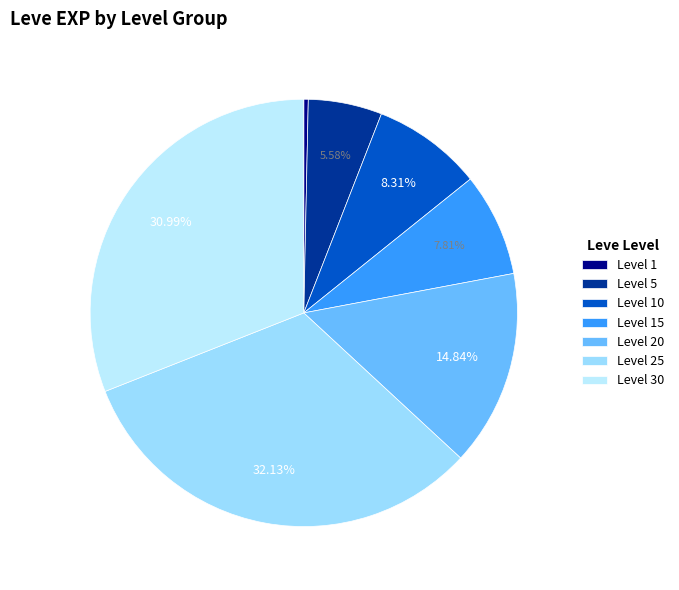

Which category has the smallest portion of the pie?

Level 1